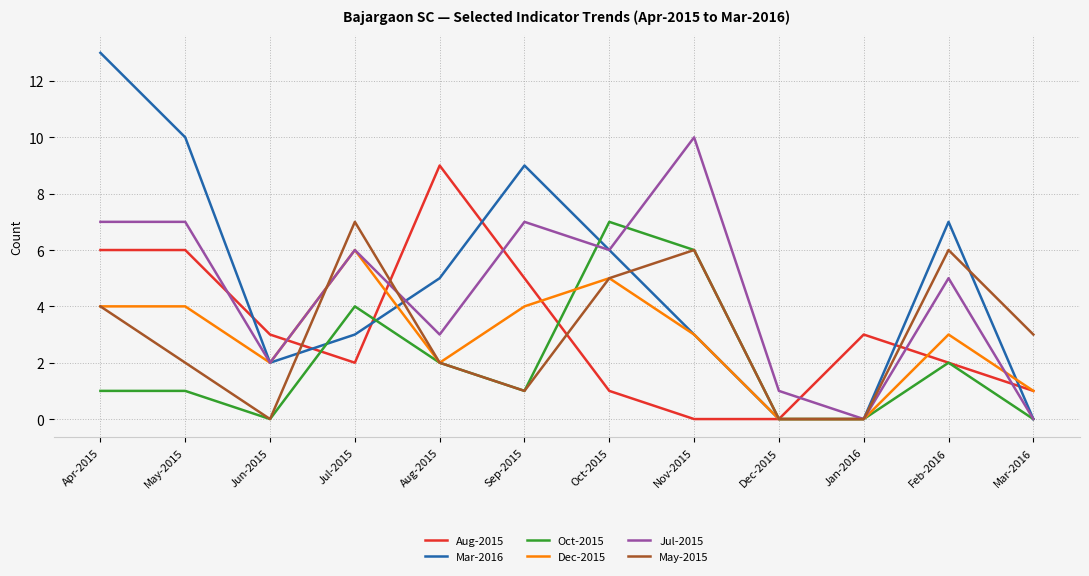

At which label does Jul-2015 first exceed 6?

Apr-2015